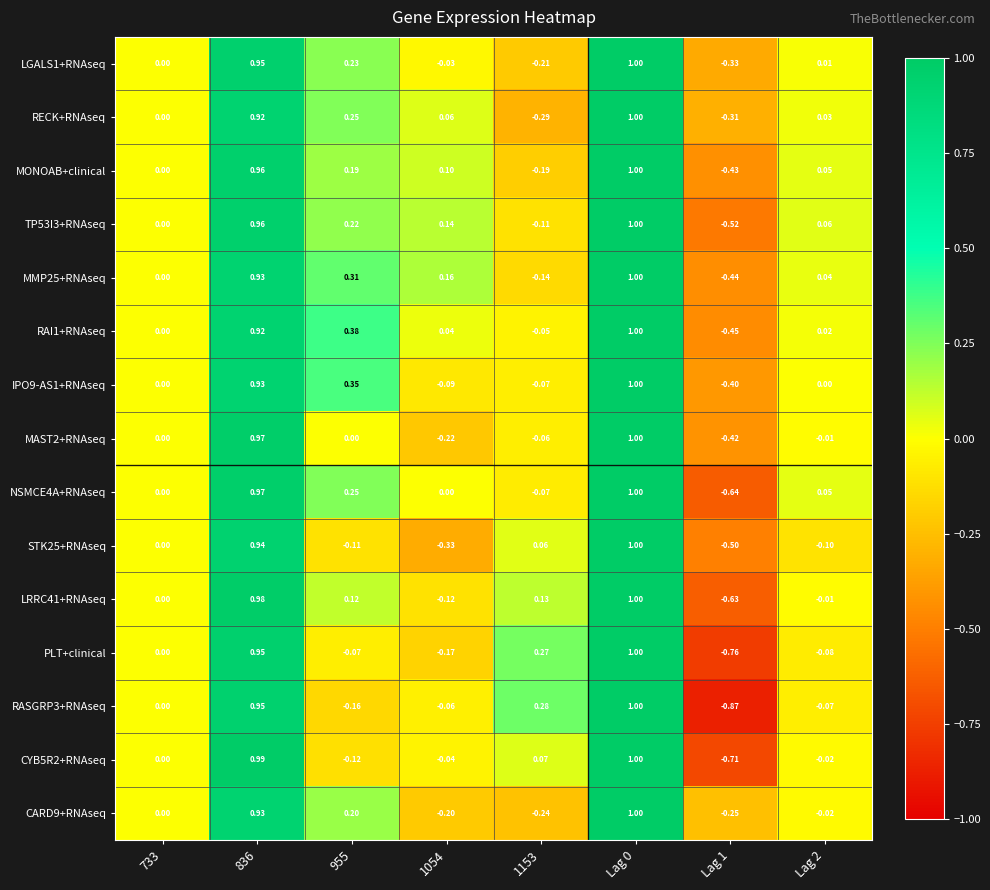

Is the value of RAI1+RNAseq at Lag 0 greater than the value of LGALS1+RNAseq at 955?

Yes